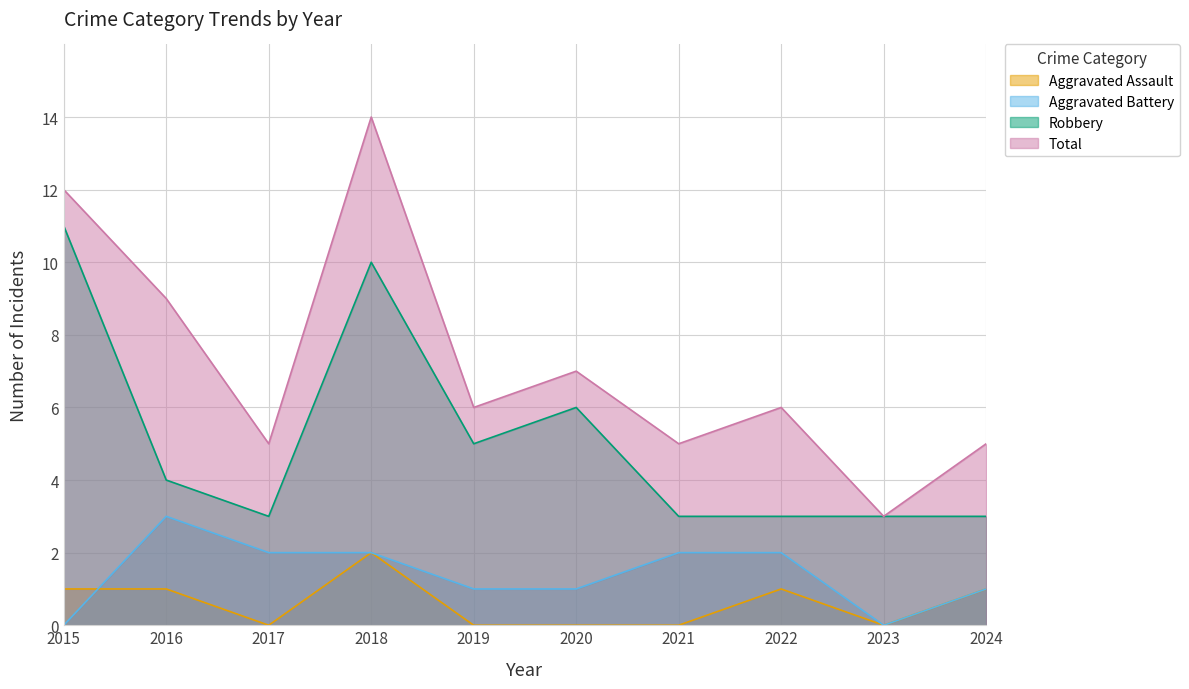

Which category has the lowest value in the Aggravated Battery series?

2015